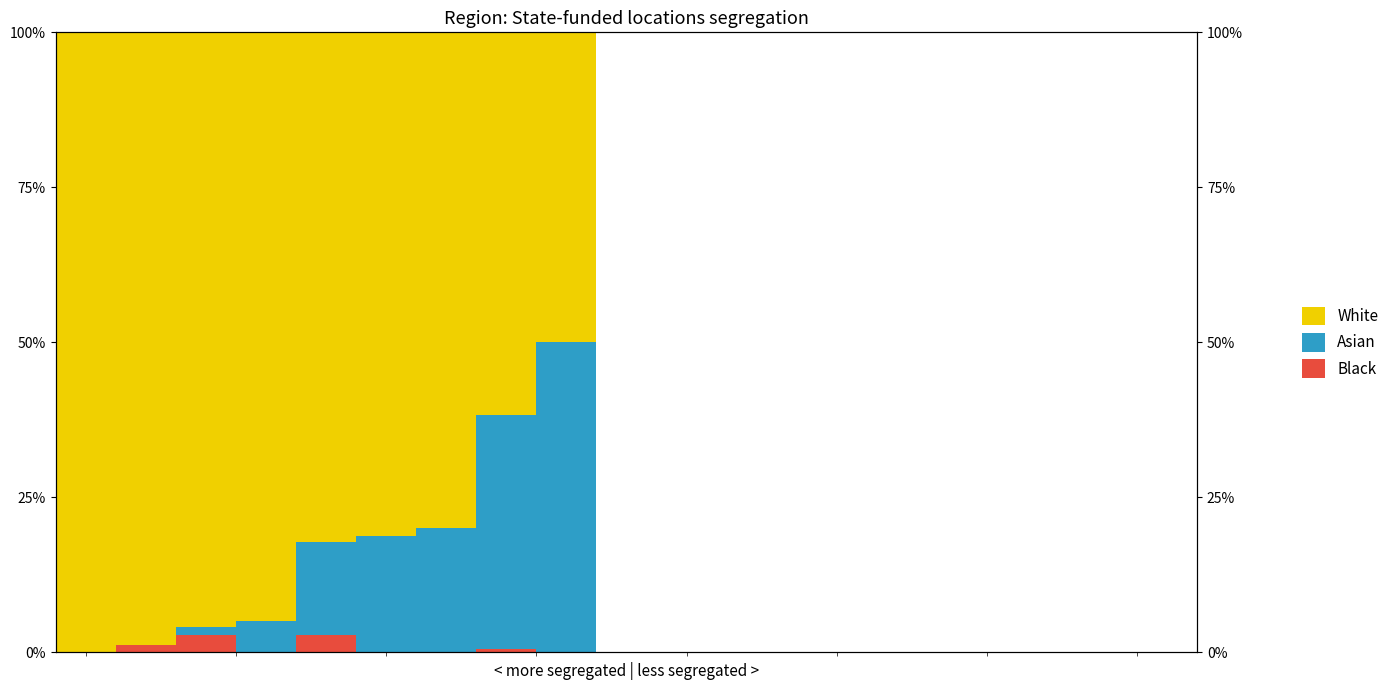

What is the maximum value shown in the chart?

100.0